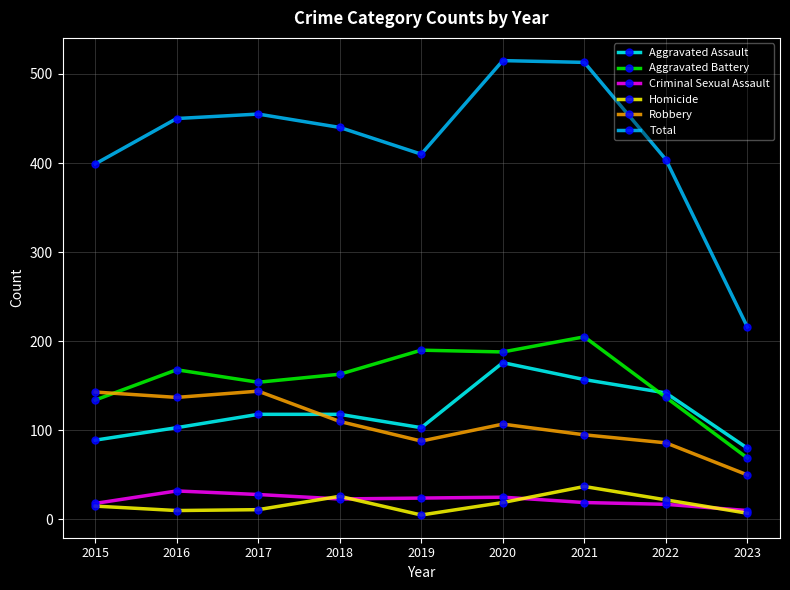

Is the value of Criminal Sexual Assault at 2015 greater than the value of Aggravated Assault at 2016?

No